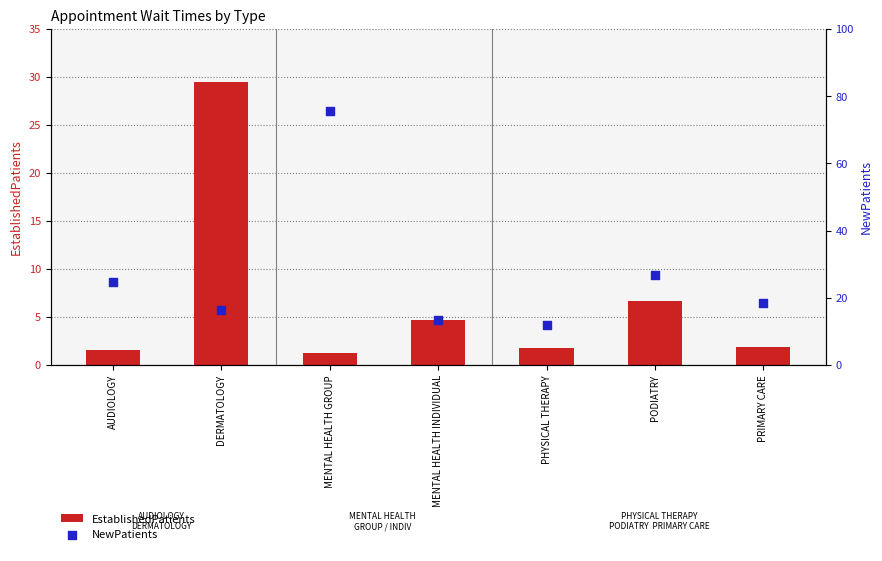

Which series contains the highest Y value?

NewPatients